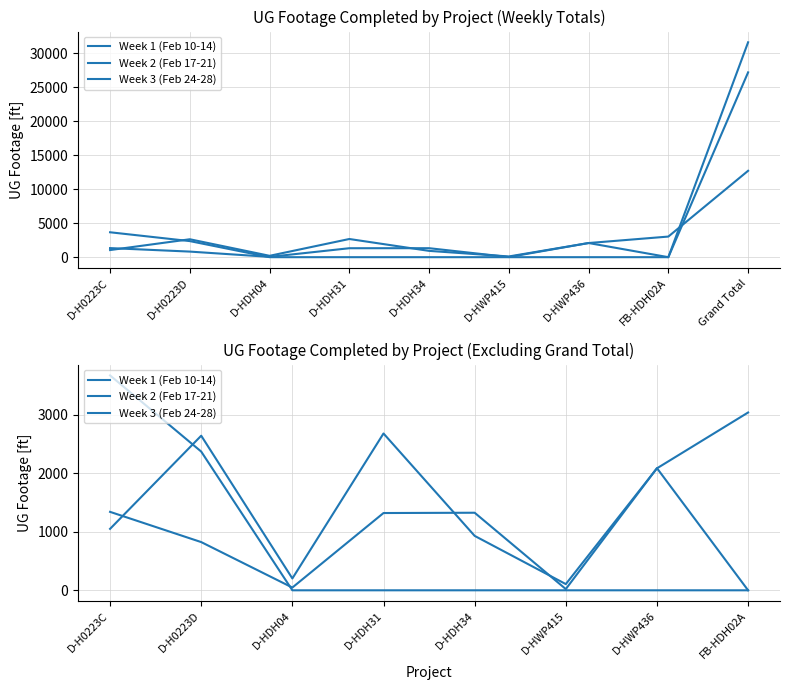

Between which two adjacent categories do Week 3 (Feb 24-28) and Week 1 (Feb 10-14) first intersect?

D-H0223C and D-H0223D